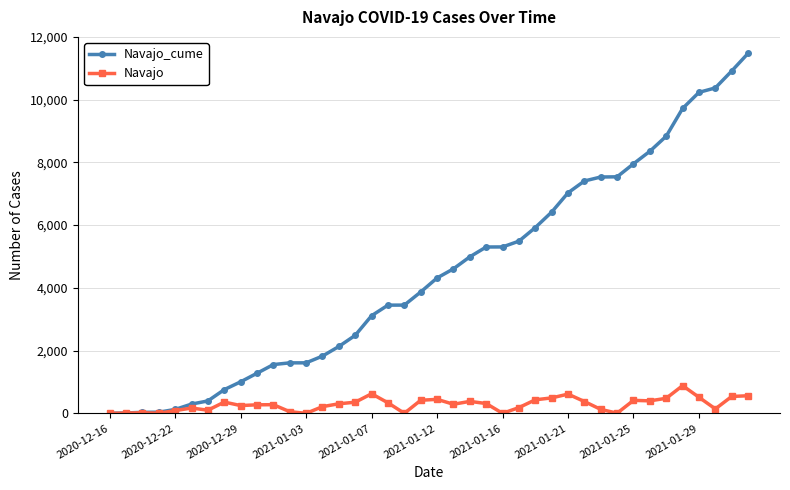

What is the maximum value shown in the chart?

11475